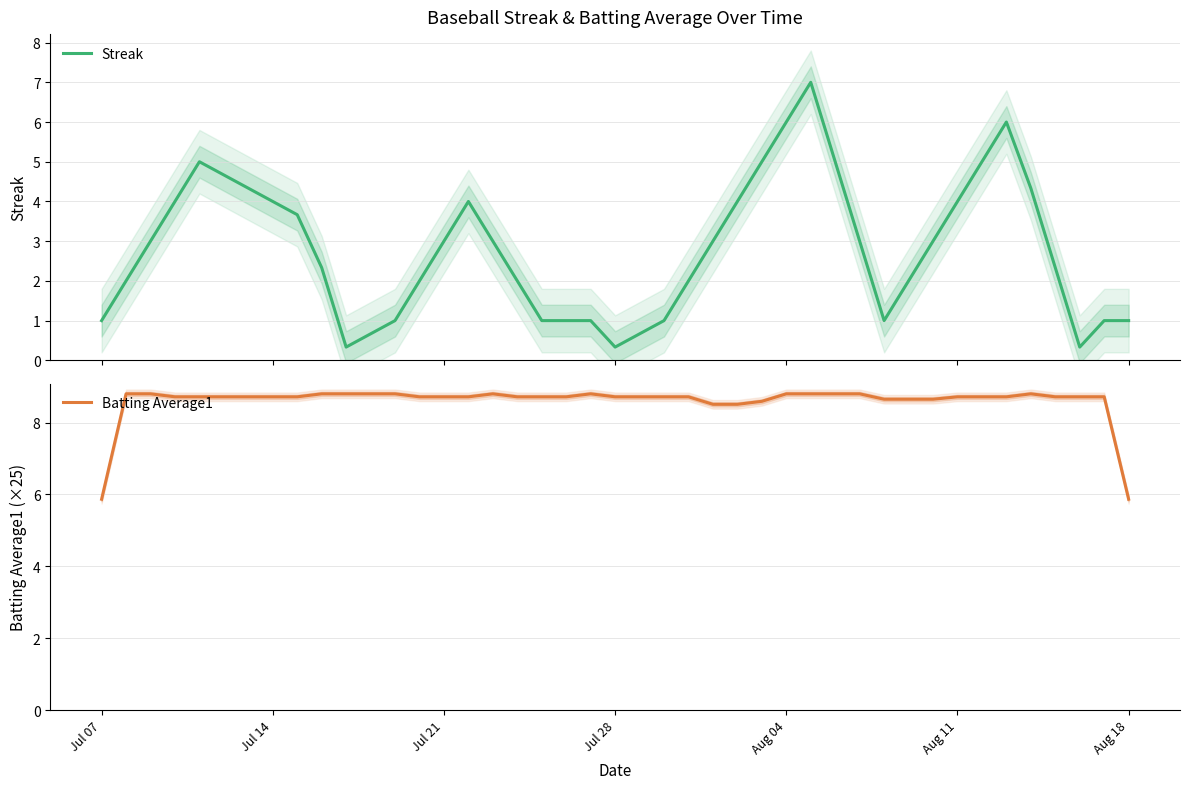

What is the minimum value for Streak?

0.3